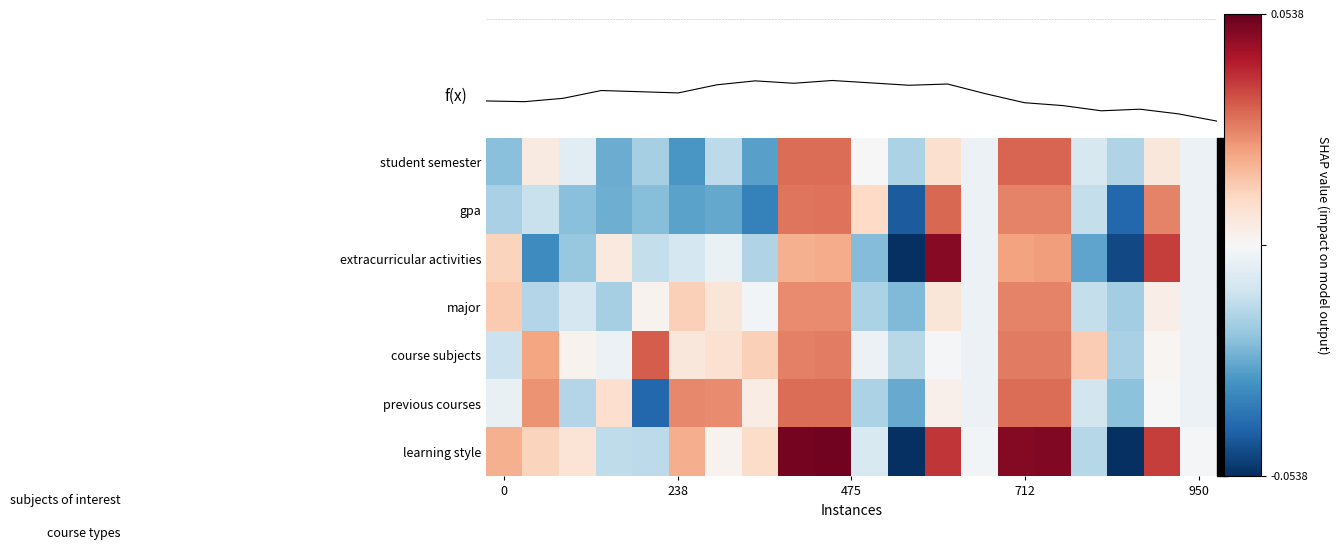

Which series has the largest total across all categories?

learning style